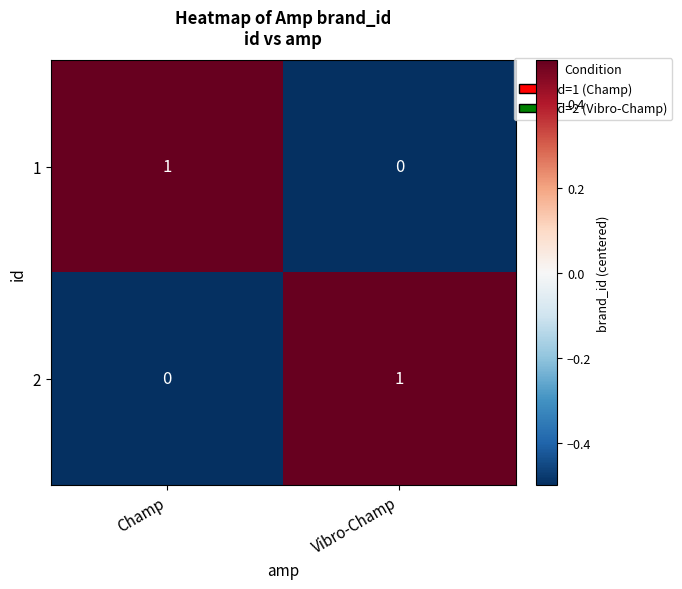

Is the value of 1 at Vibro-Champ greater than the value of 2 at Vibro-Champ?

No